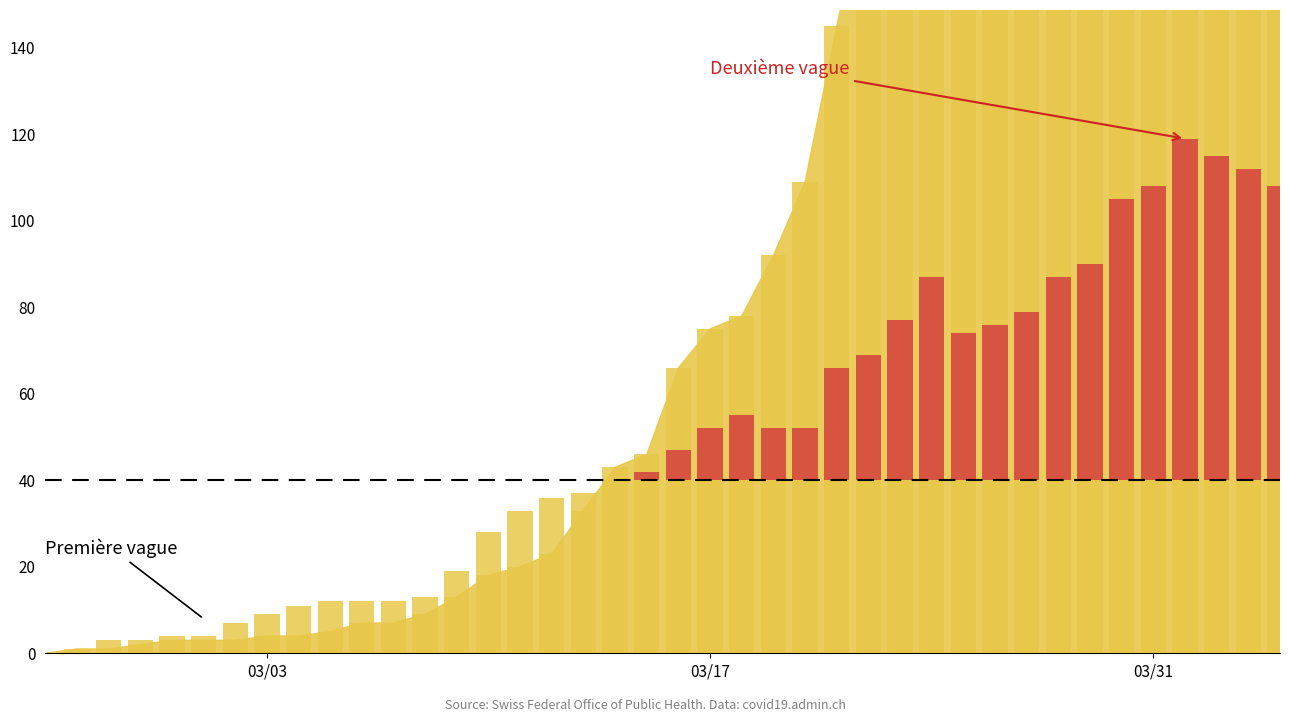

The chart shows a value of -33 at 10. True or false?

False